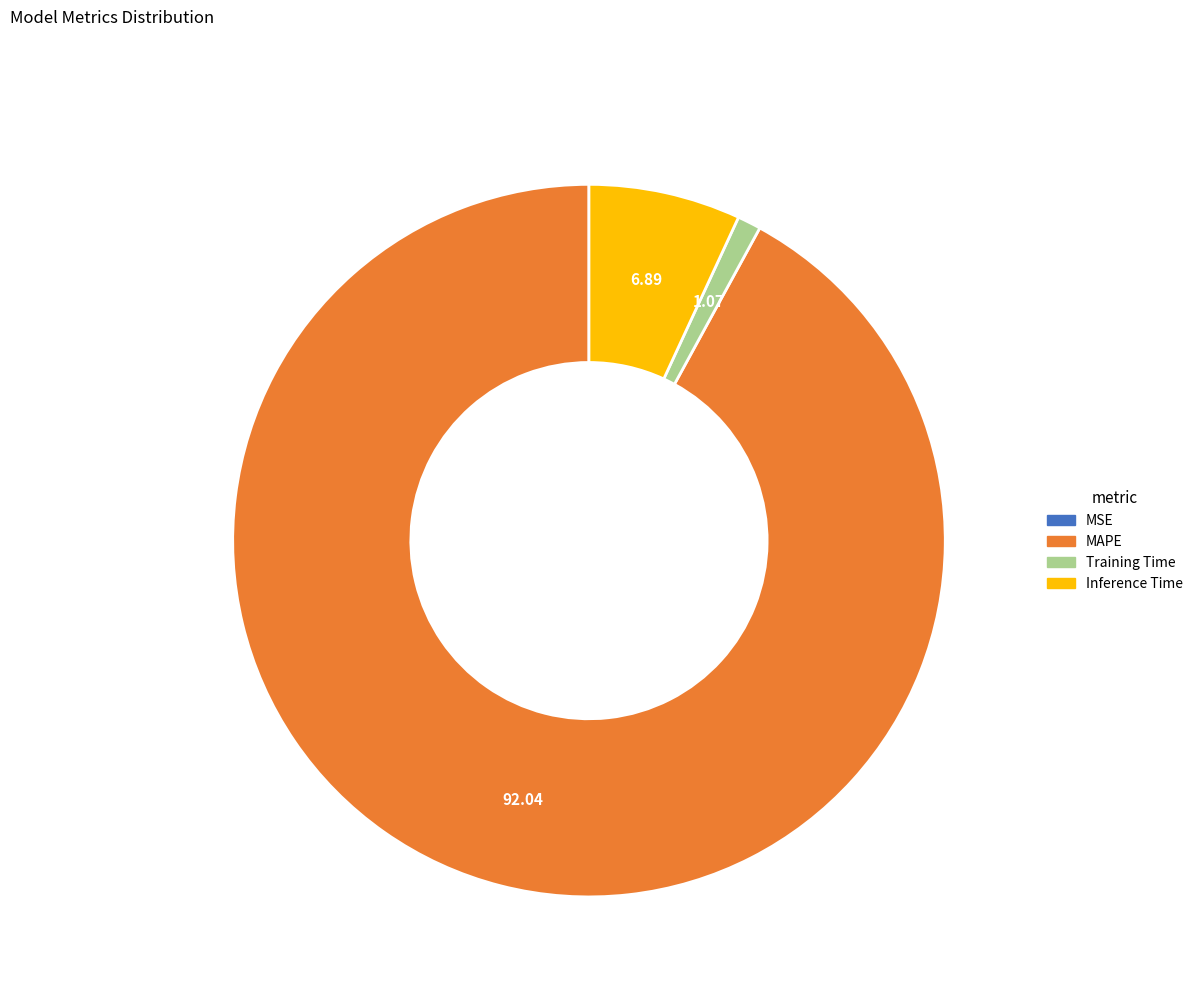

Is there any slice that represents more than half of the pie?

Yes